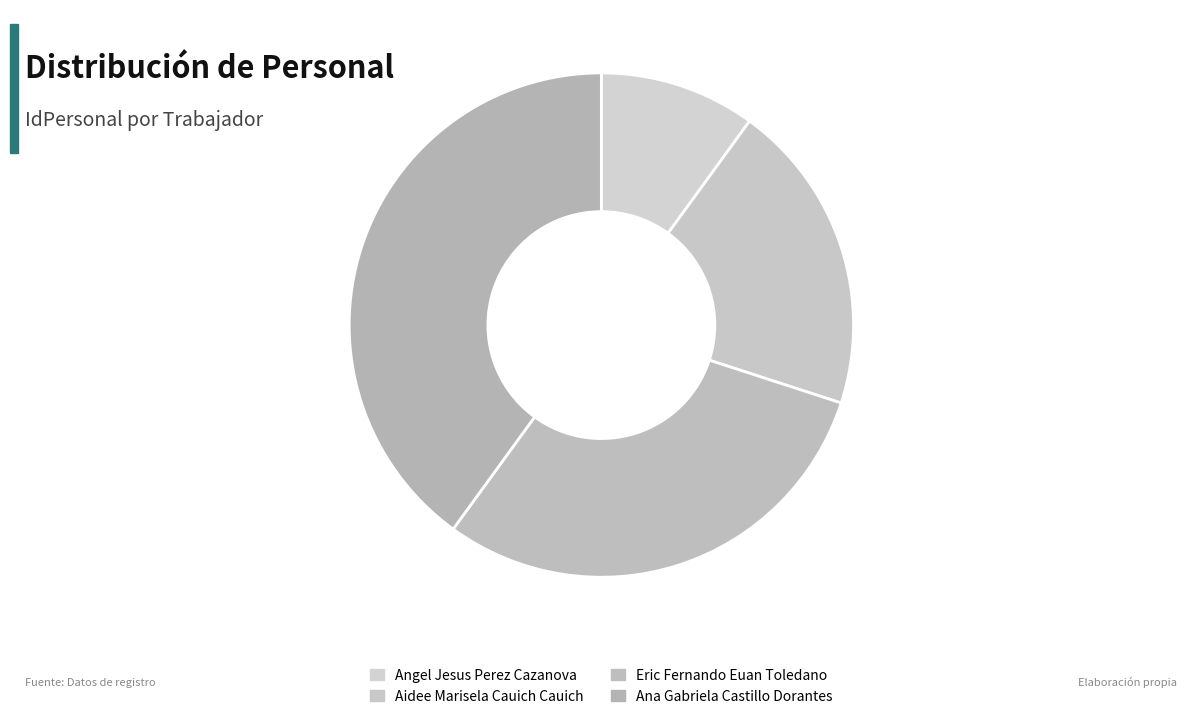

Between Aidee Marisela Cauich Cauich and Ana Gabriela Castillo Dorantes, which is larger?

Ana Gabriela Castillo Dorantes